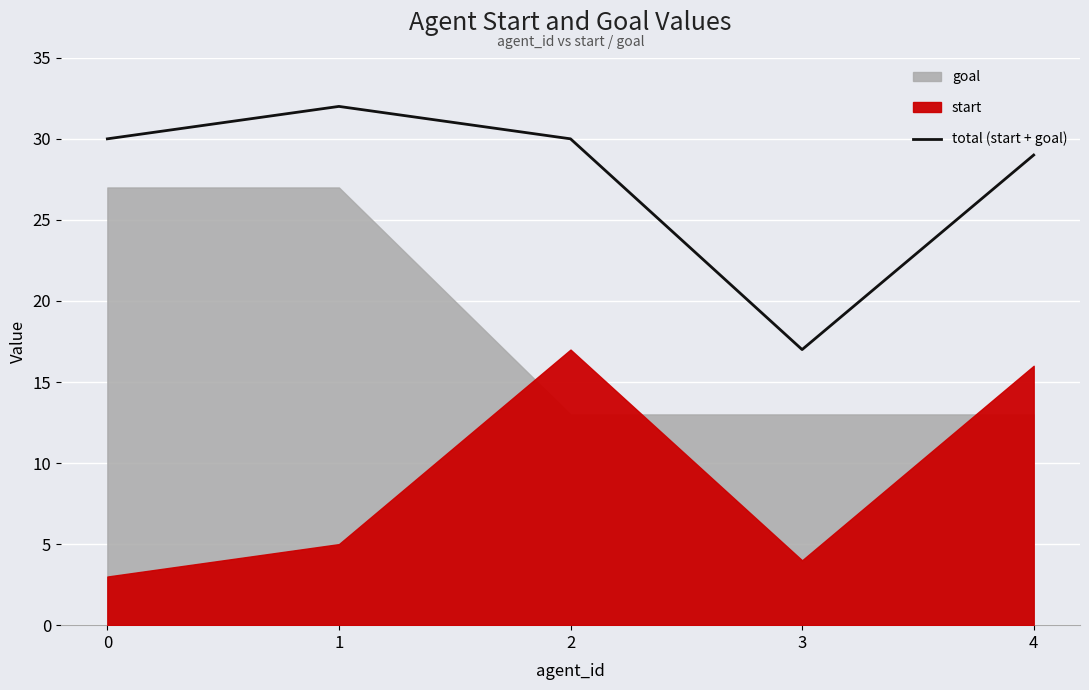

True or false: the data has more than 1 interior local peaks.

False